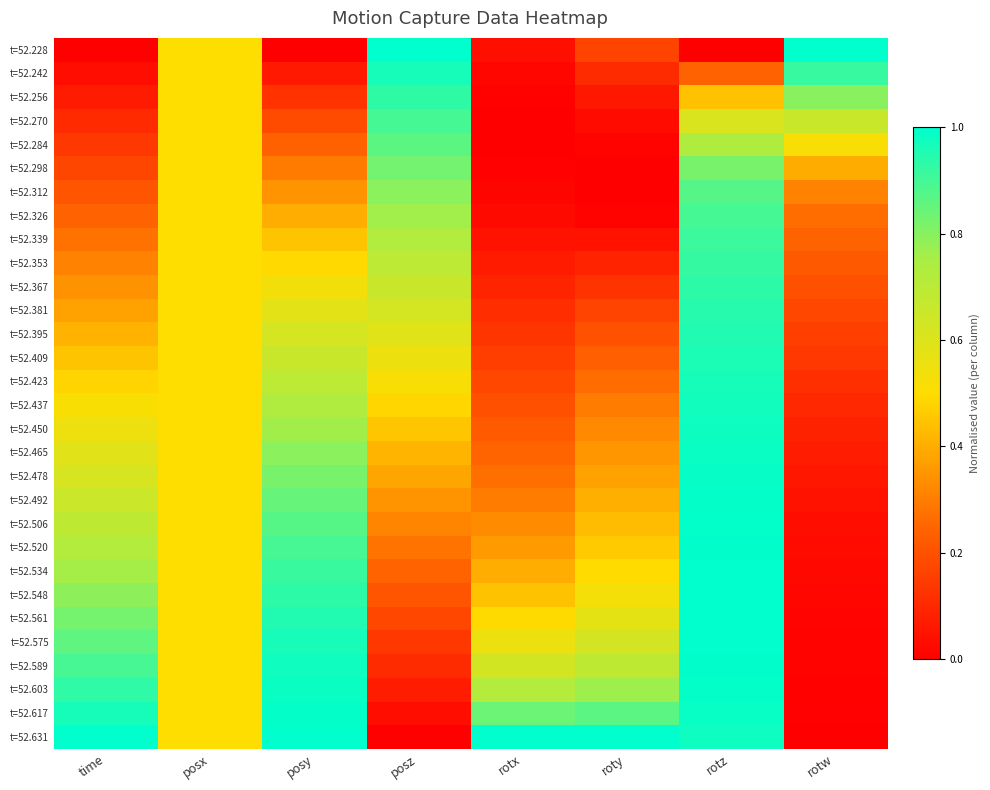

Which series has the largest total across all categories?

t=52.631